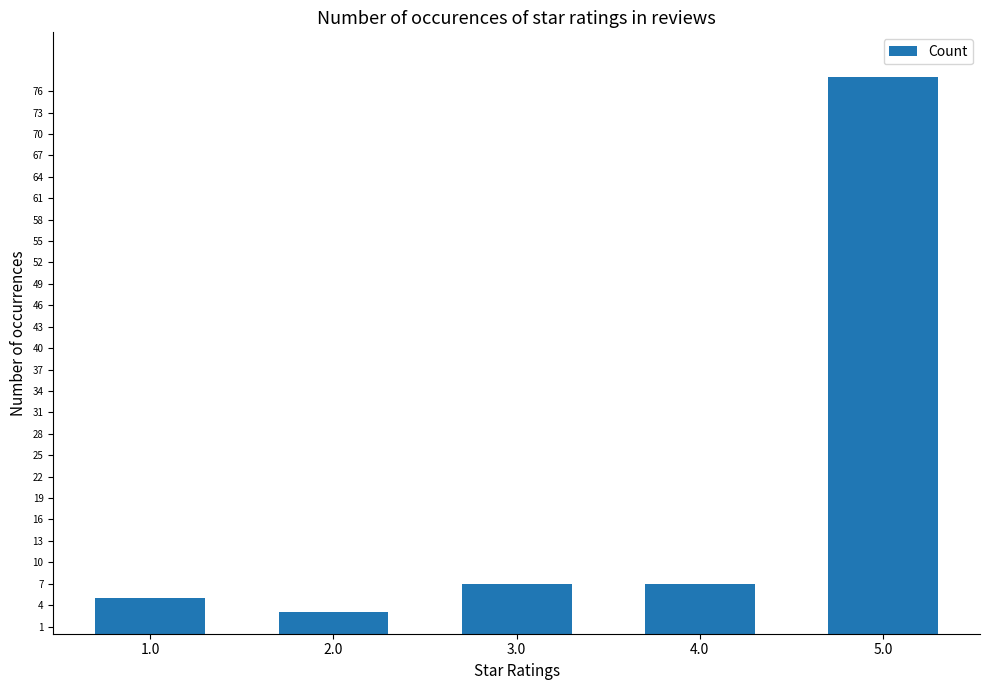

What is the smallest value displayed?

3